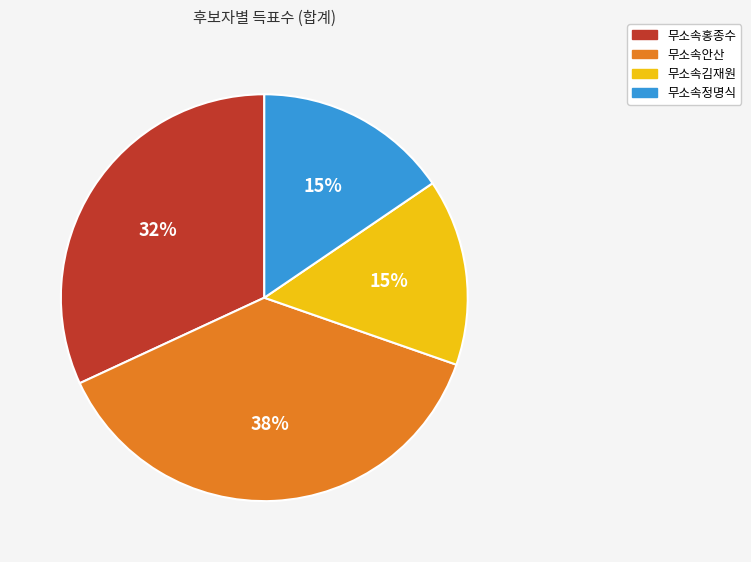

True or false: 무소속정명식 accounts for 15% of the total.

True